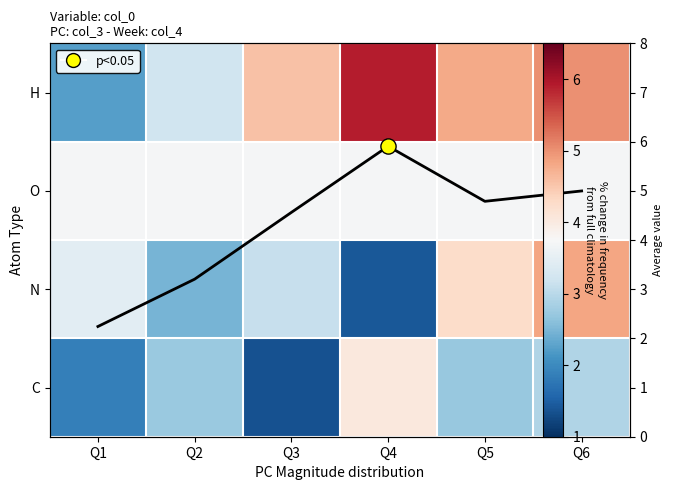

What is the average value of the H series?

4.3